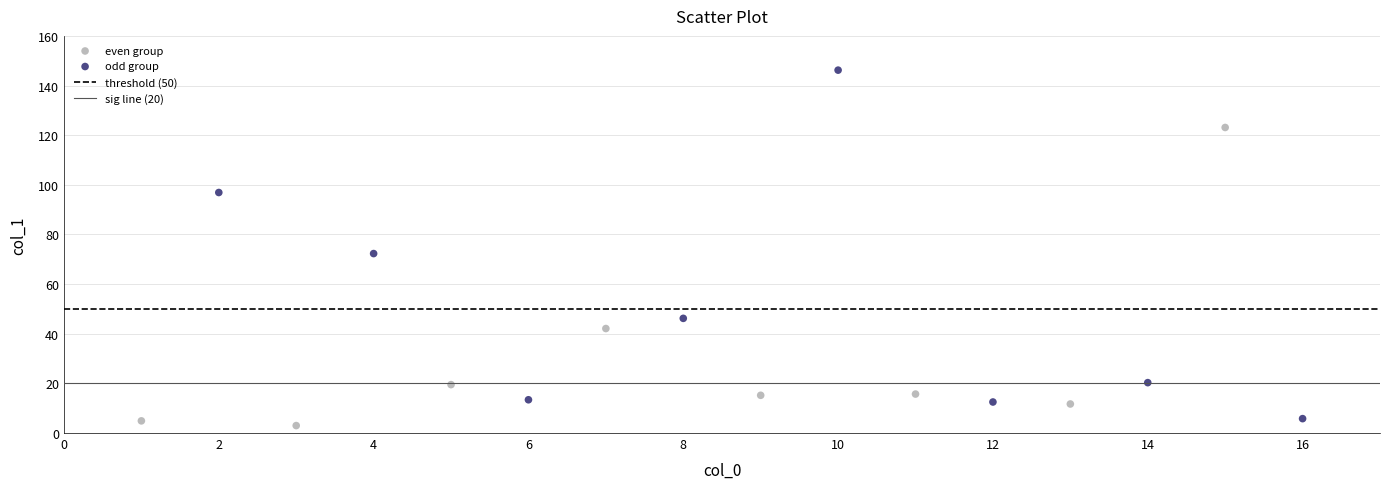

Which series reaches the maximum Y coordinate?

odd group